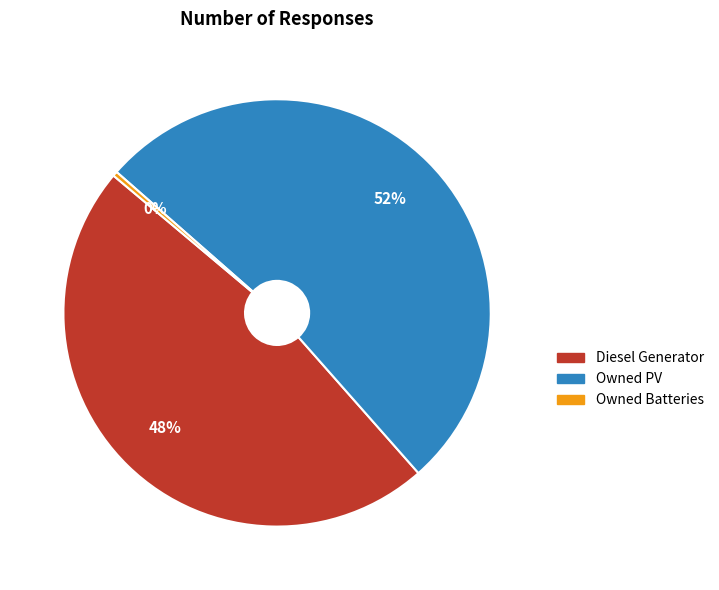

To the nearest percent, what is the average slice percentage?

33%